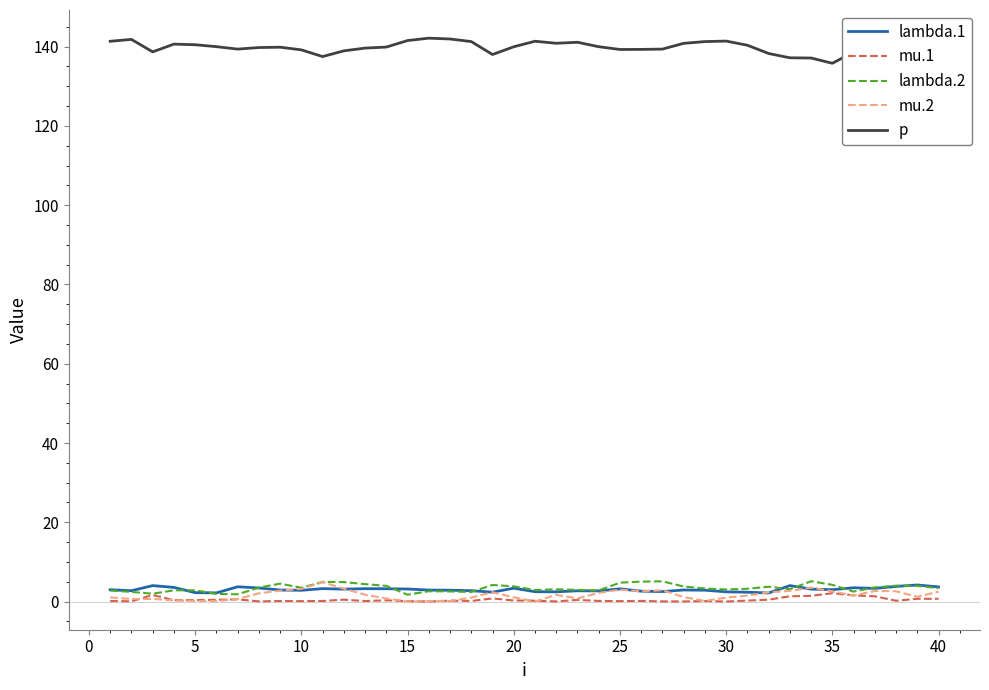

True or false: mu.2 and p intersect in this chart.

False